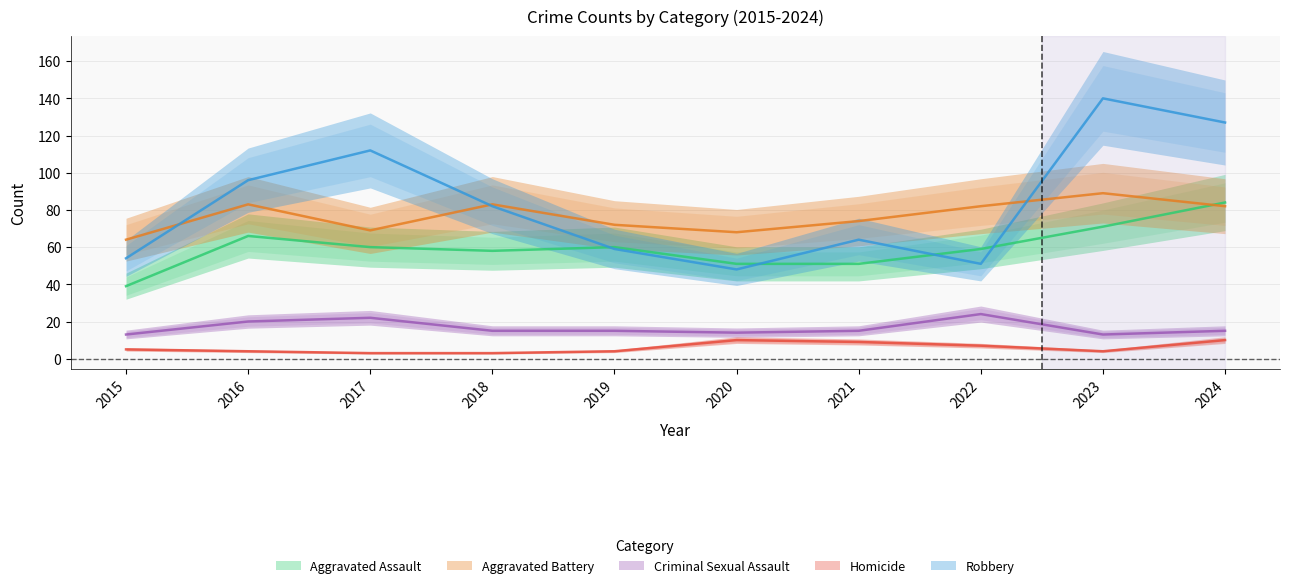

Which series changed the most between 2018 and 2024?

Robbery